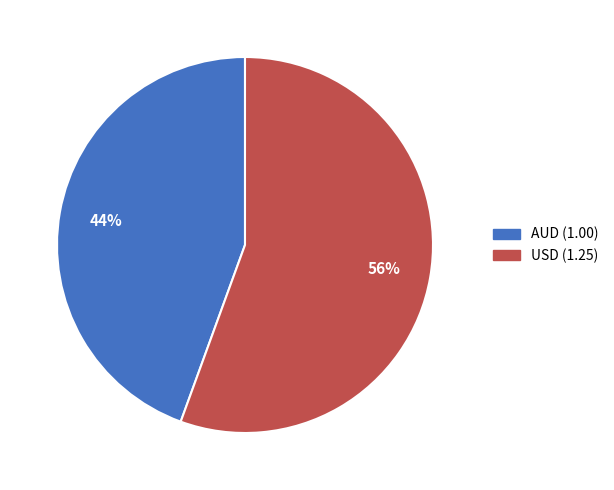

Is it true that USD is 56% of the pie?

True